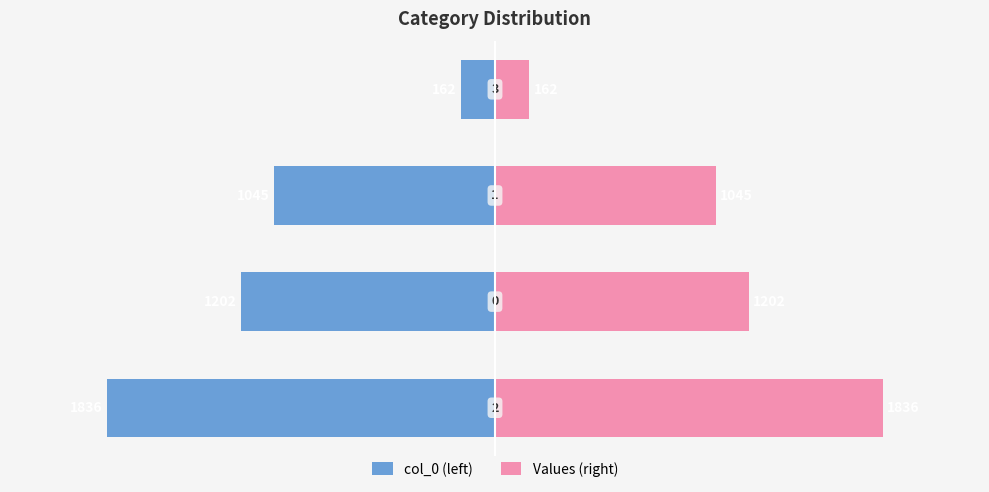

Which has a higher value, −3000 or −2000?

−2000